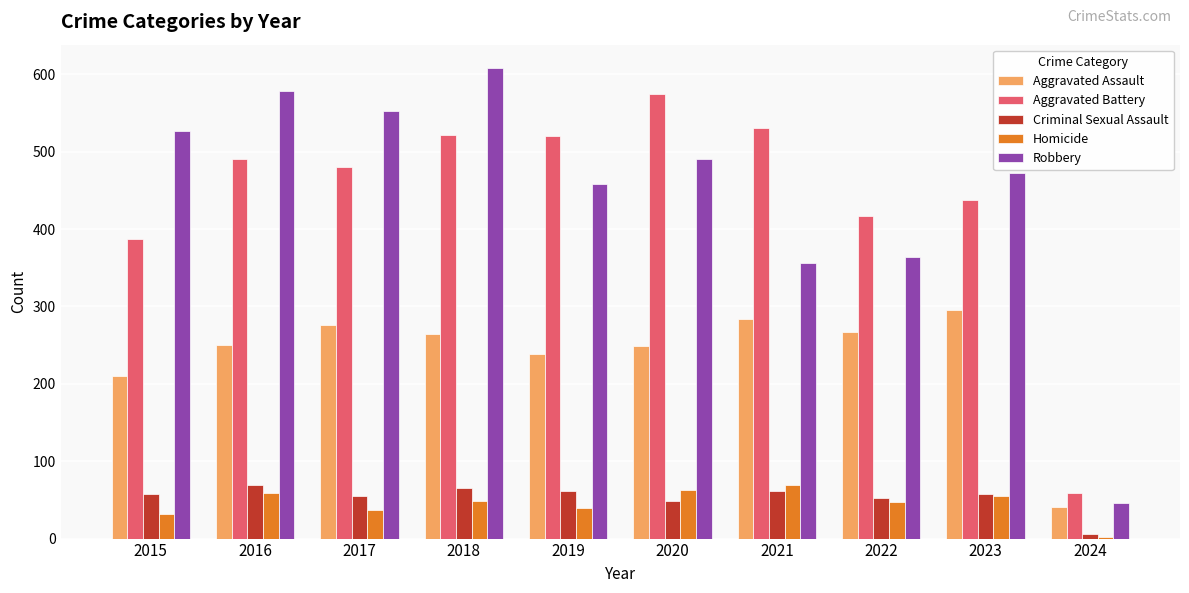

Between 2018 and 2023, which series saw the biggest shift?

Robbery